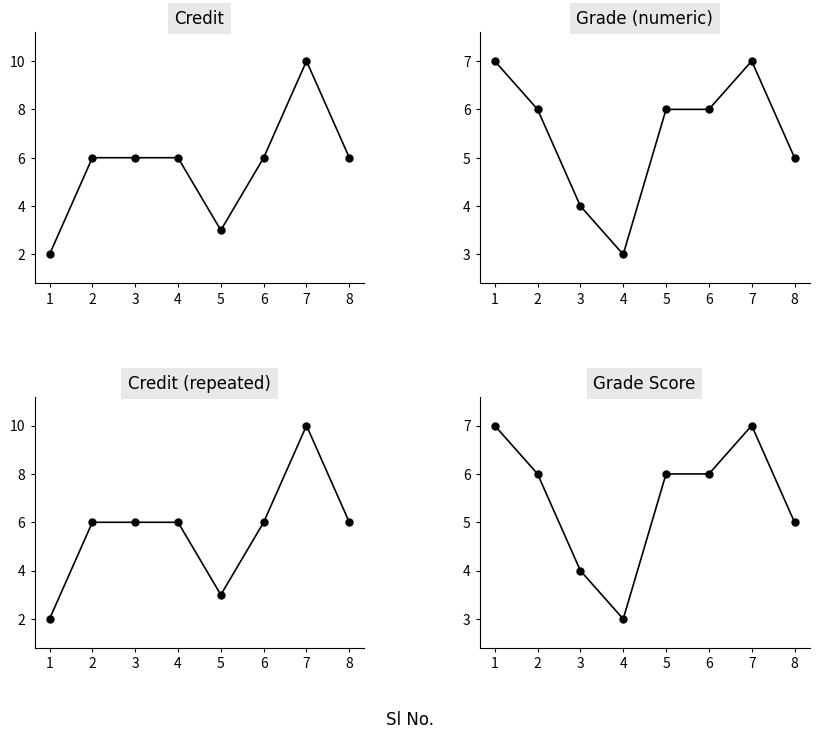

True or false: Credit has a value of 3 at 8.

False